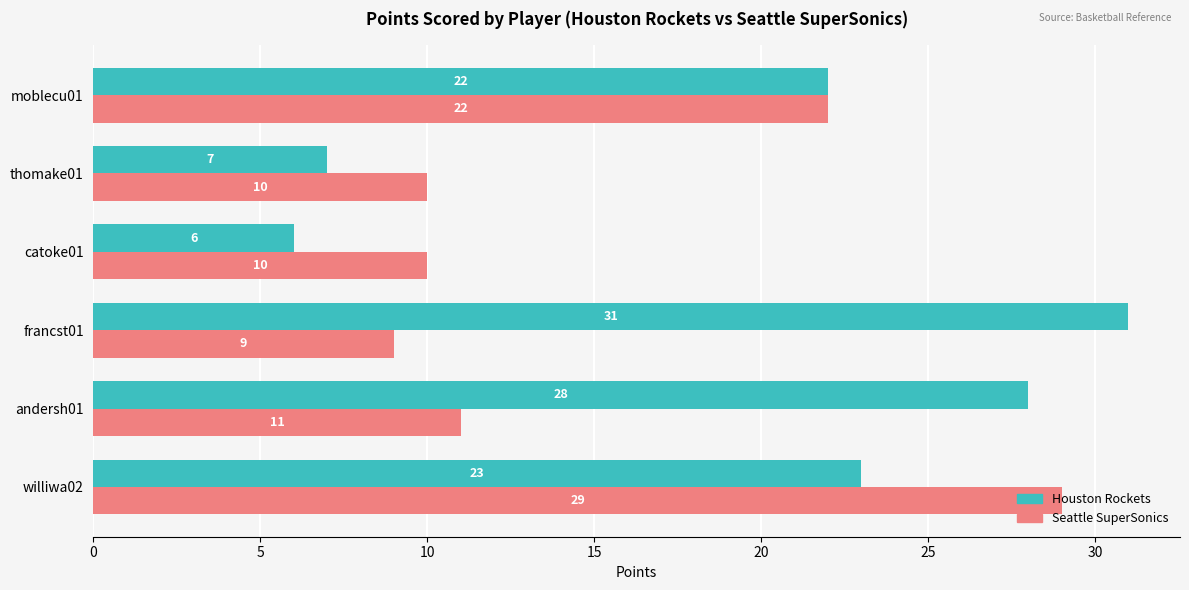

What is the difference between the maximum and minimum values in the Houston Rockets series?

25